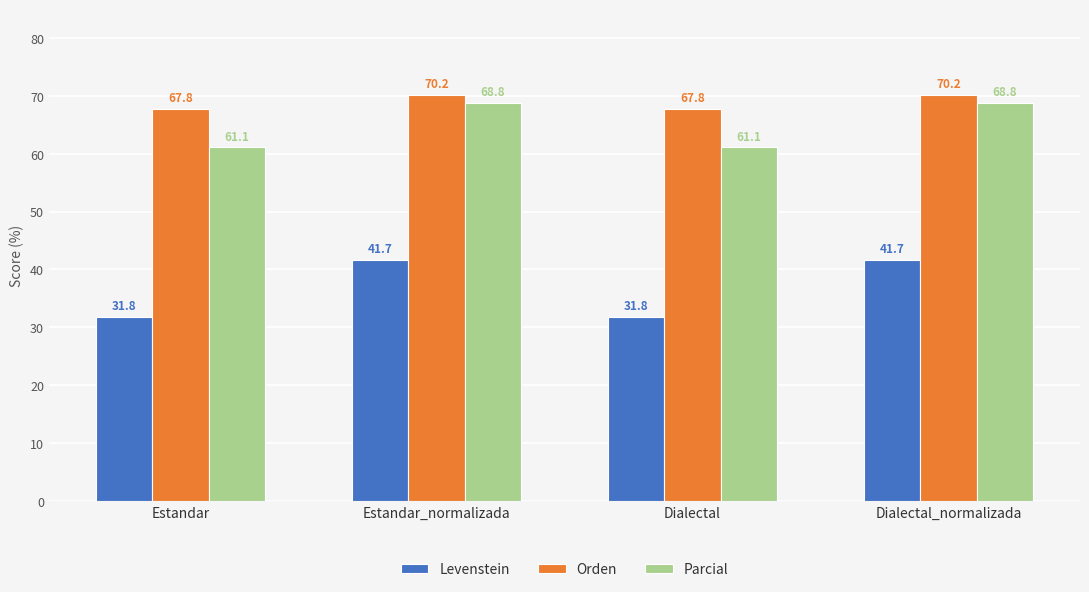

How many data points in Levenstein are less than 41?

2